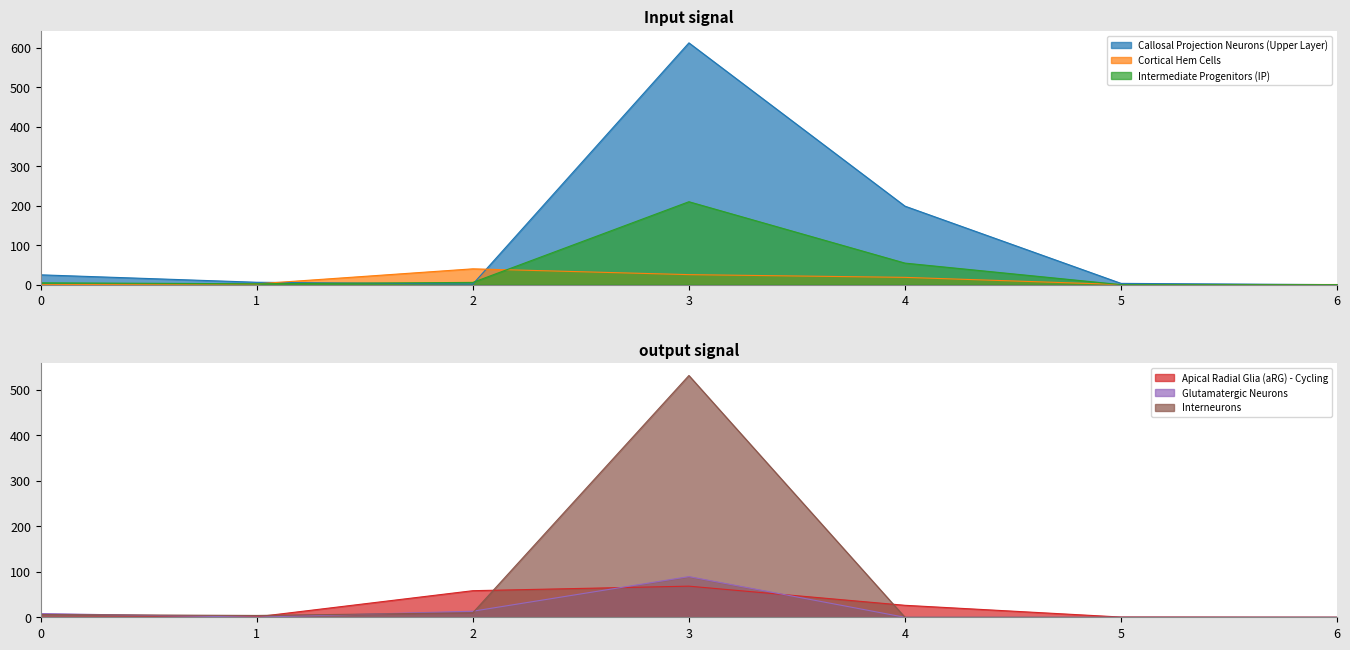

The value of Intermediate Progenitors (IP) at 4 is 26.9. True or false?

False